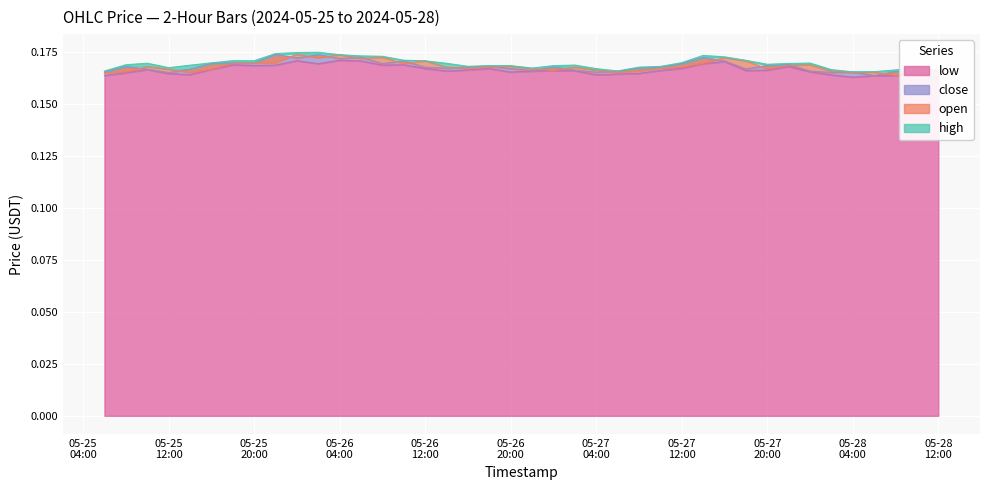

What are all the series names shown in the legend?

high, open, close, low